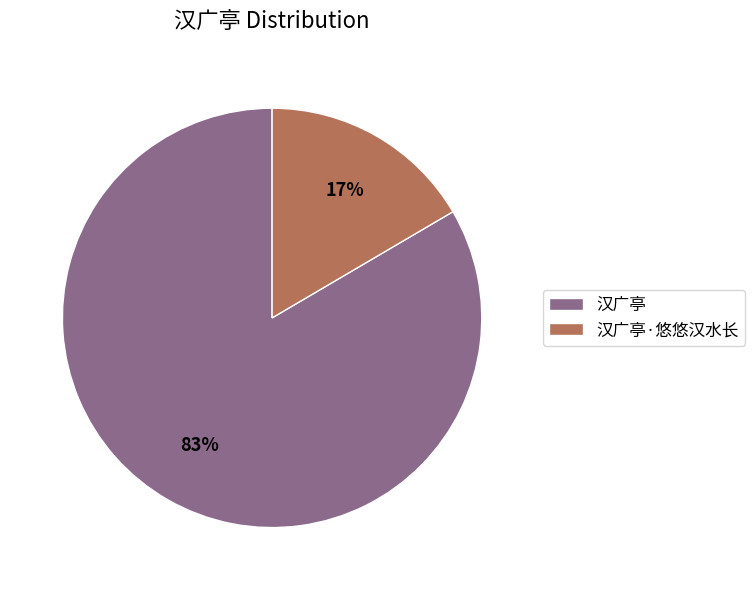

Combined, do 汉广亭·悠悠汉水长 and 汉广亭 account for over 50%?

Yes